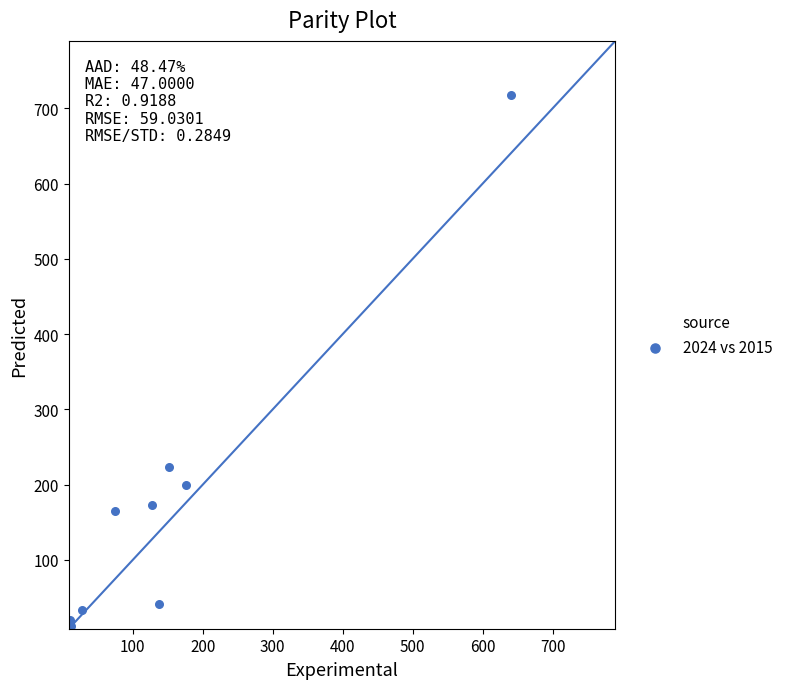

What is the average Y value?

176